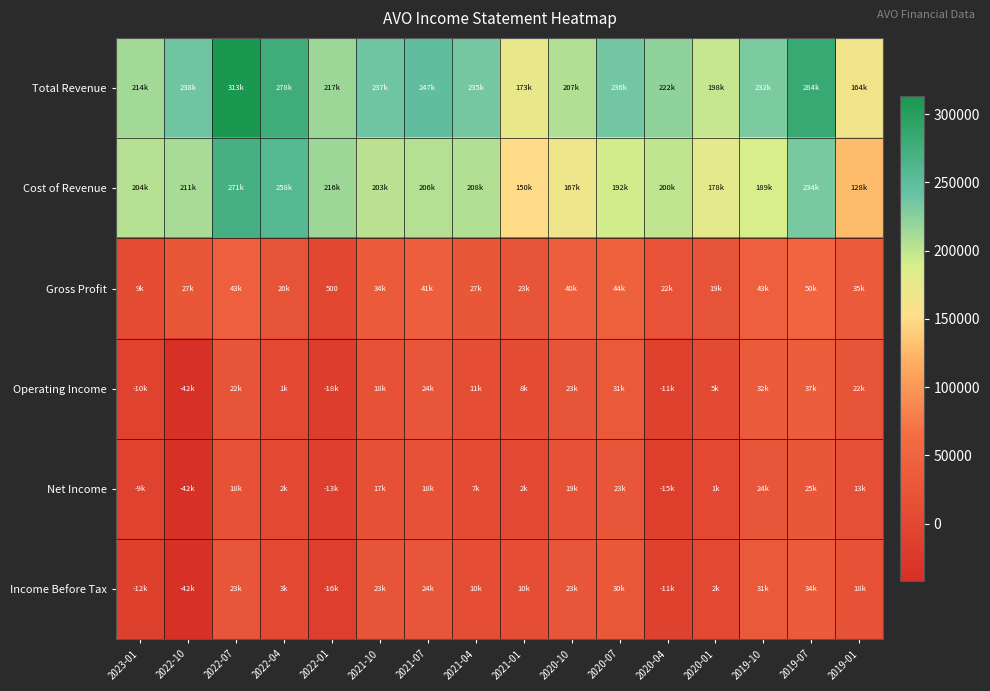

What is the approximate value of Operating Income at 2022-10?

-42100